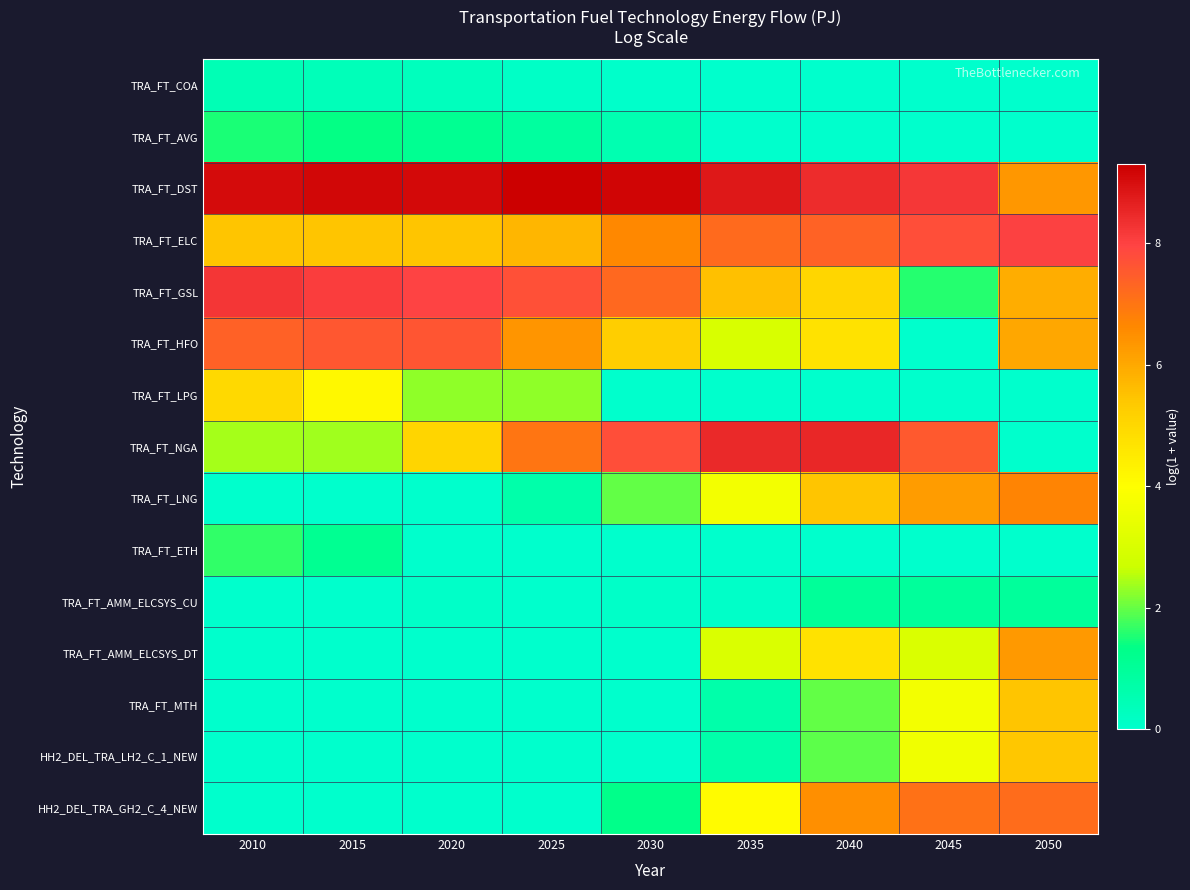

At 2015, list the series in order from smallest to largest.

TRA_FT_LNG, TRA_FT_AMM_ELCSYS_CU, TRA_FT_AMM_ELCSYS_DT, TRA_FT_MTH, HH2_DEL_TRA_LH2_C_1_NEW, HH2_DEL_TRA_GH2_C_4_NEW, TRA_FT_COA, TRA_FT_ETH, TRA_FT_AVG, TRA_FT_NGA, TRA_FT_LPG, TRA_FT_ELC, TRA_FT_HFO, TRA_FT_GSL, TRA_FT_DST